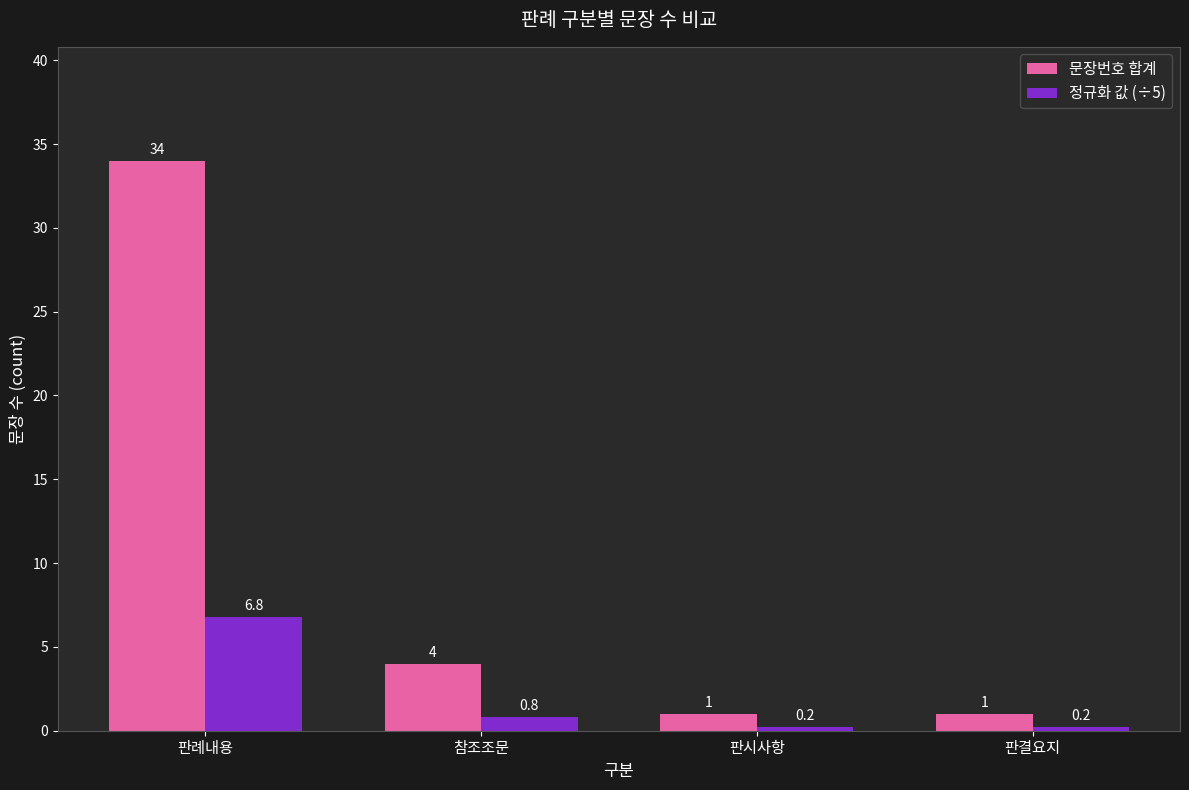

Is it true that 정규화 값 (÷5) equals 0.2 at 판결요지?

True